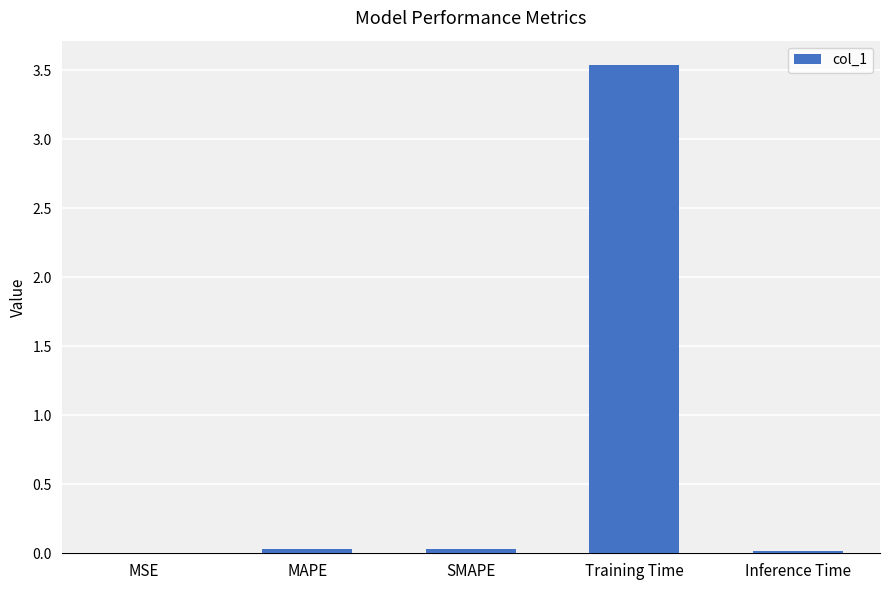

The chart shows a value of 0.0 at SMAPE. True or false?

True